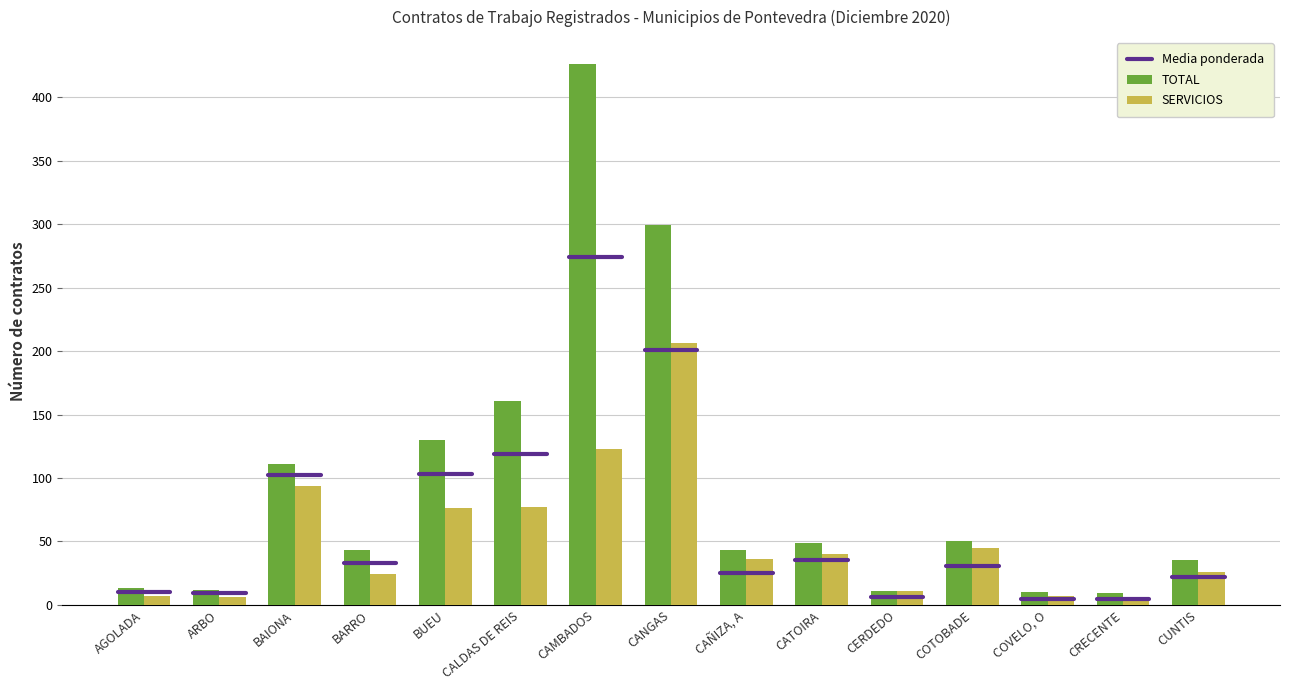

What is the average value of the SERVICIOS series?

52